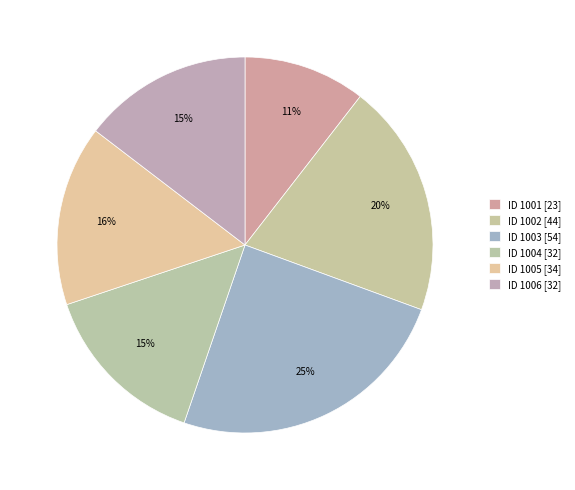

What is the largest slice in the pie chart?

1003